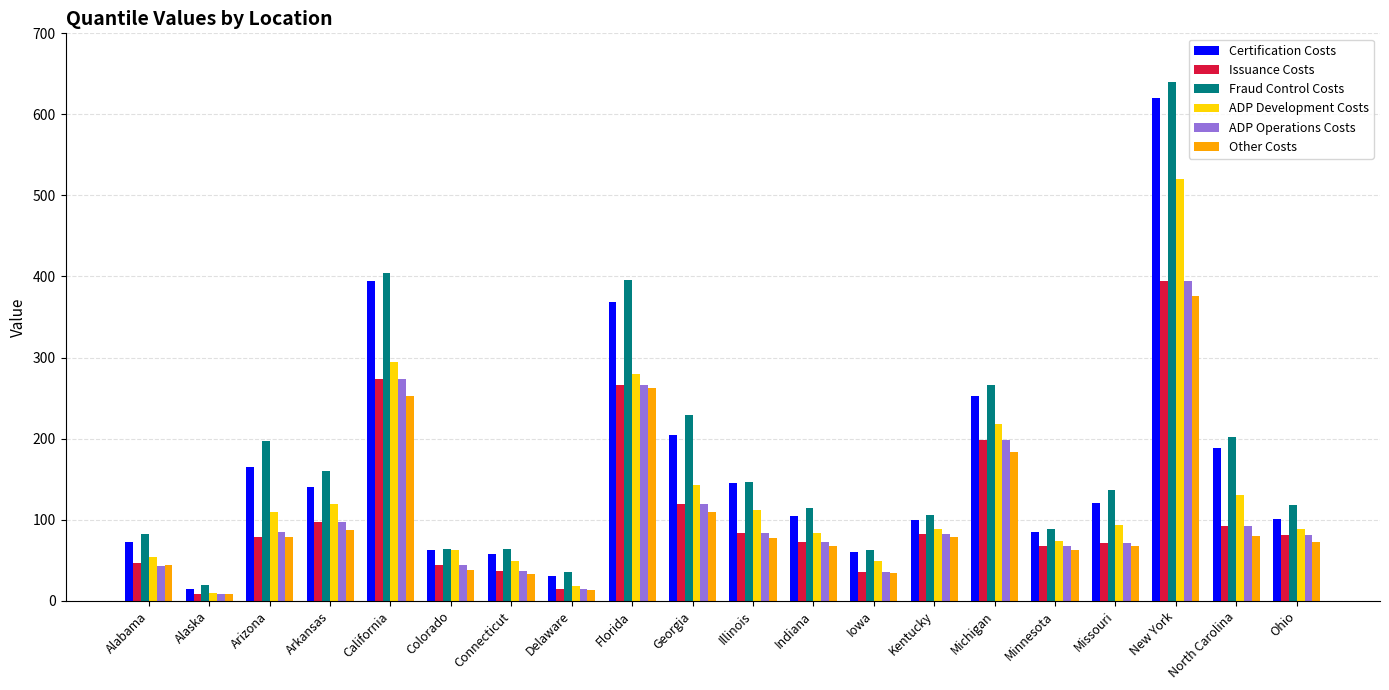

What is the sum of the Issuance Costs values at Alabama and Iowa?

82